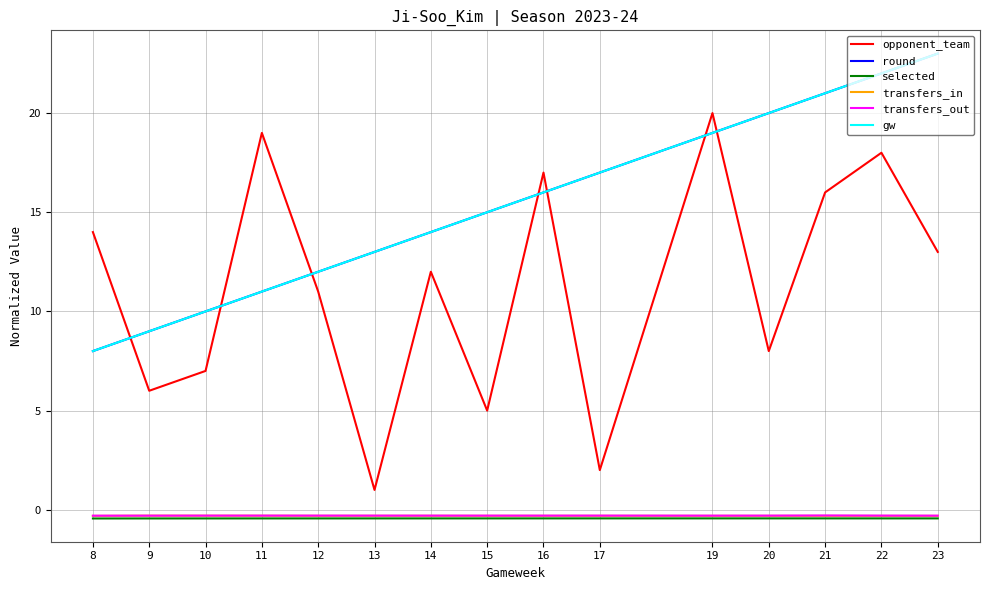

True or false: gw has a value of 11.4 at 8.

False